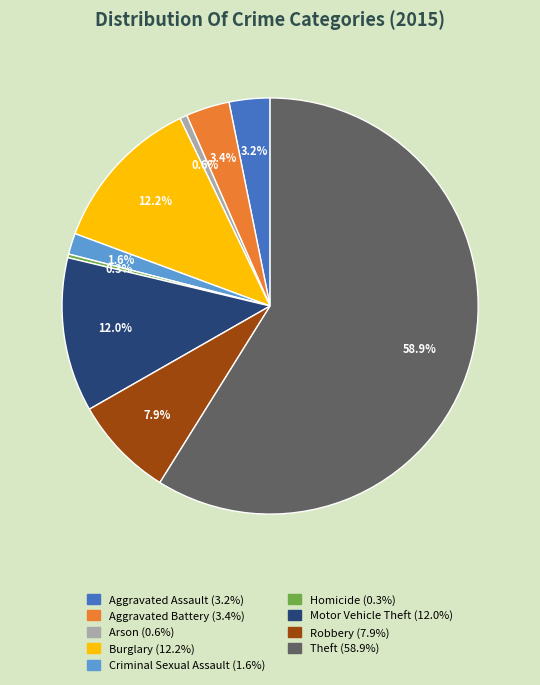

How many slices are in this pie chart?

9